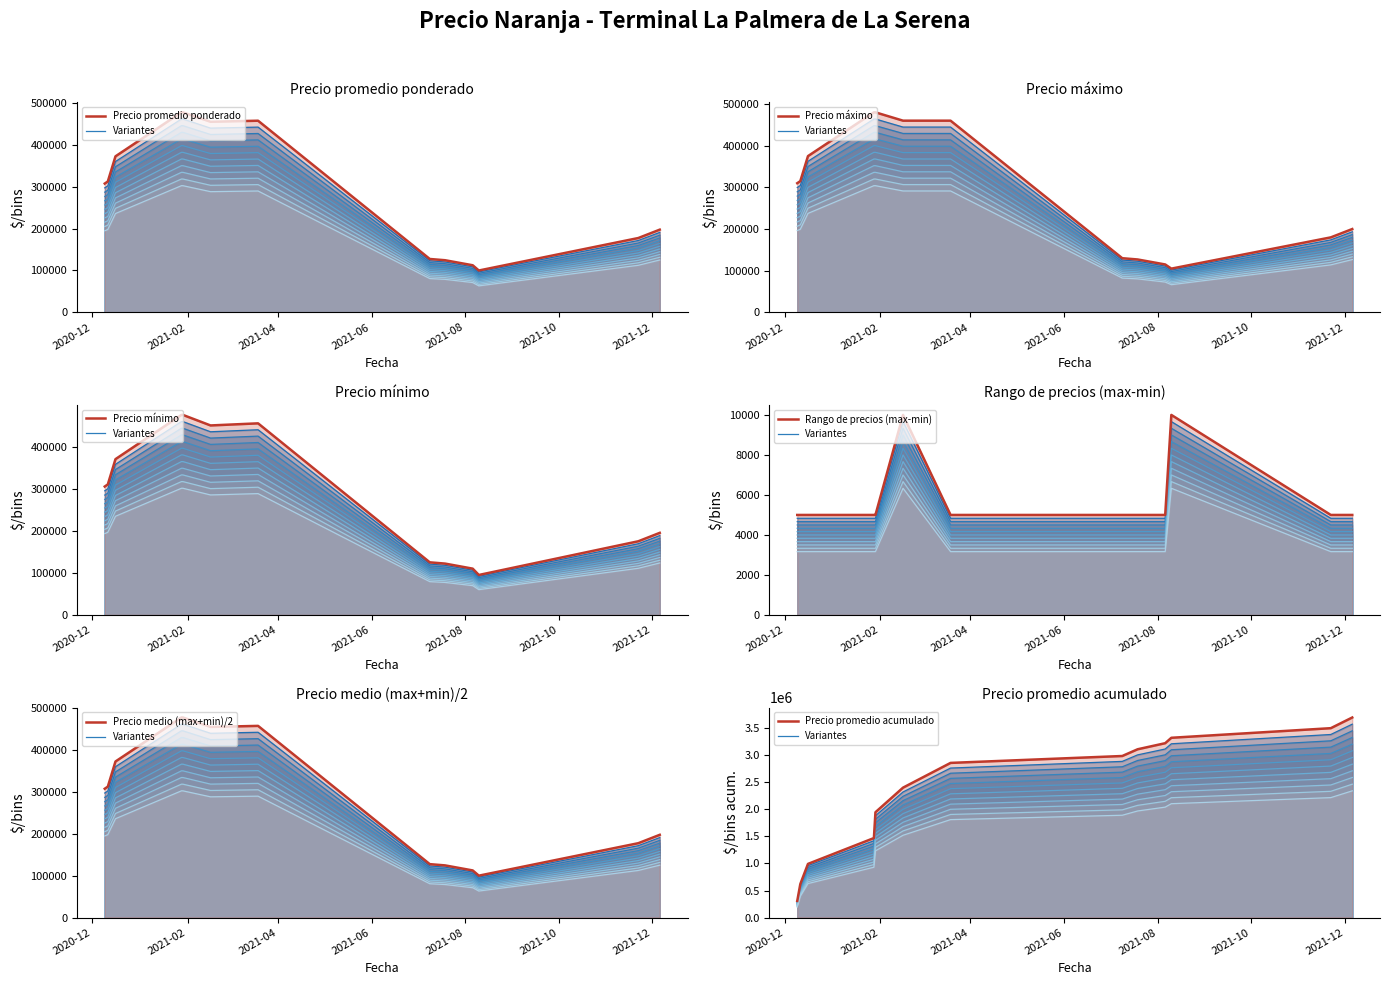

Does the chart have visible grid lines?

No